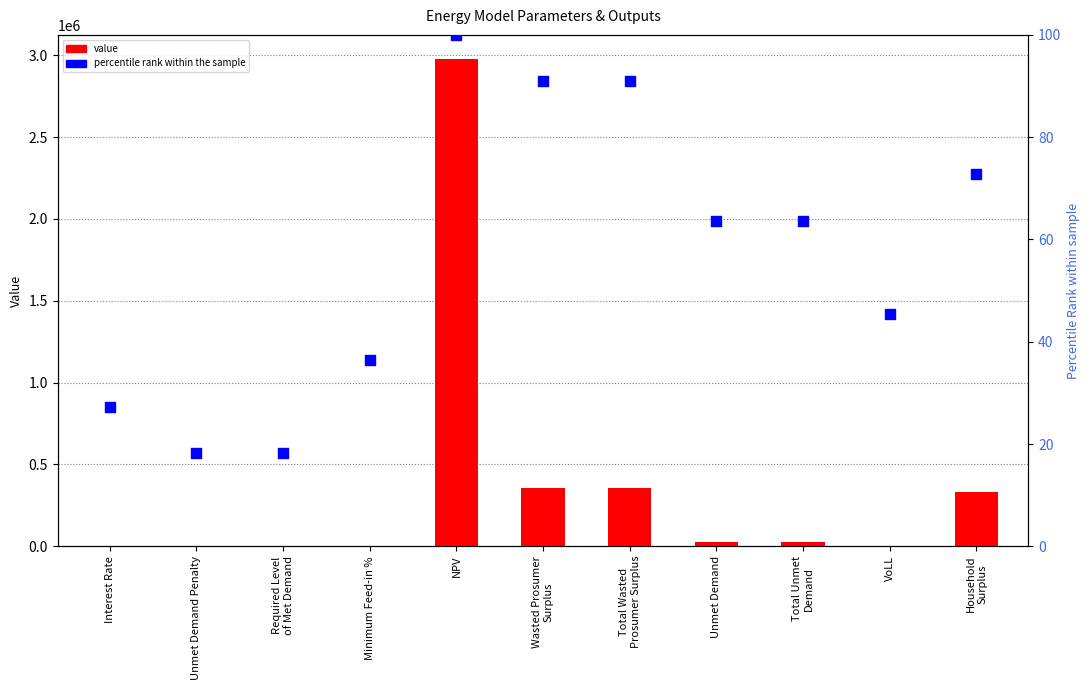

Which series has the widest spread of Y values?

value